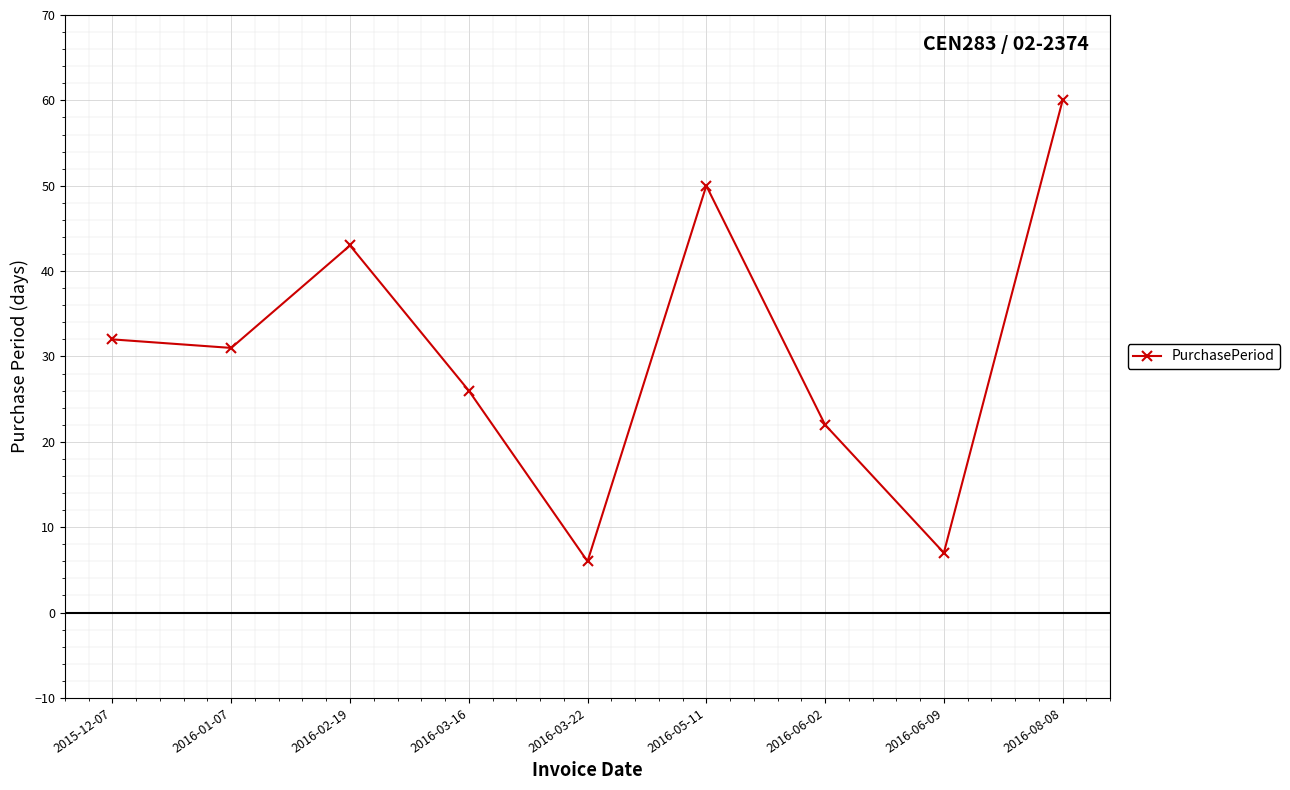

How many interior local peaks (higher than both neighbors) does the data have?

2